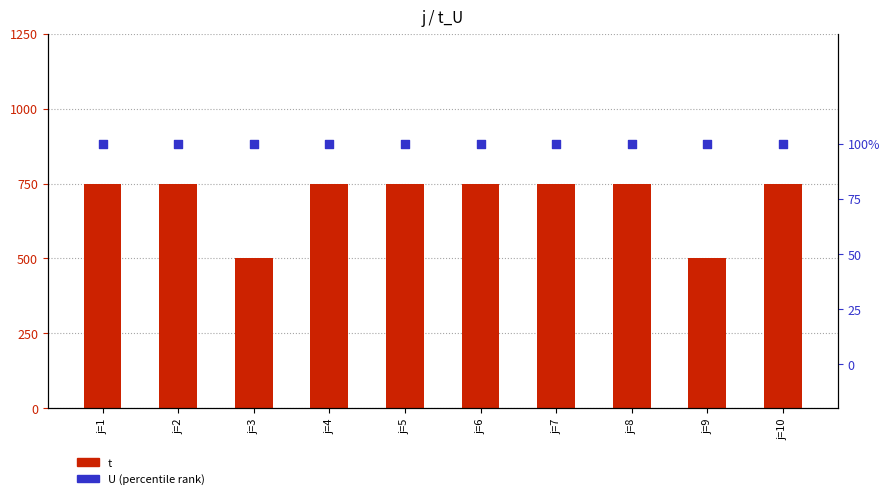

Is the value of t at j=6 greater than the value of U at j=3?

Yes